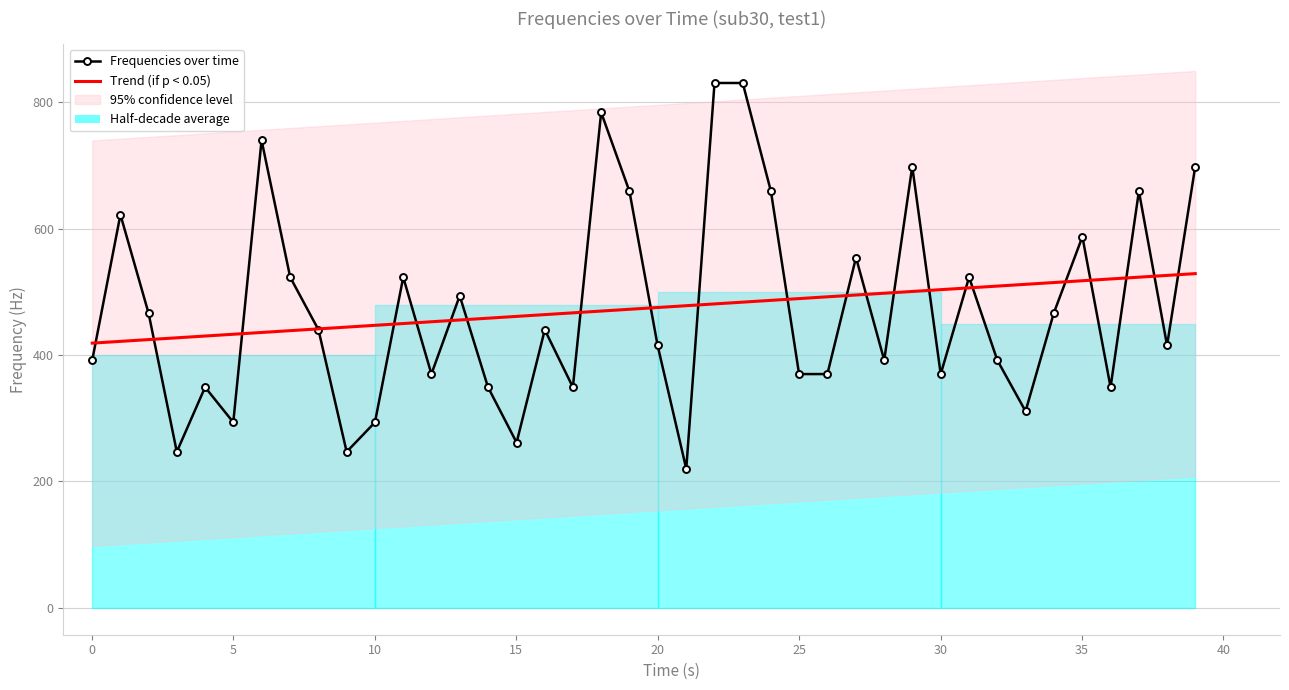

What is the smallest value displayed?

220.0